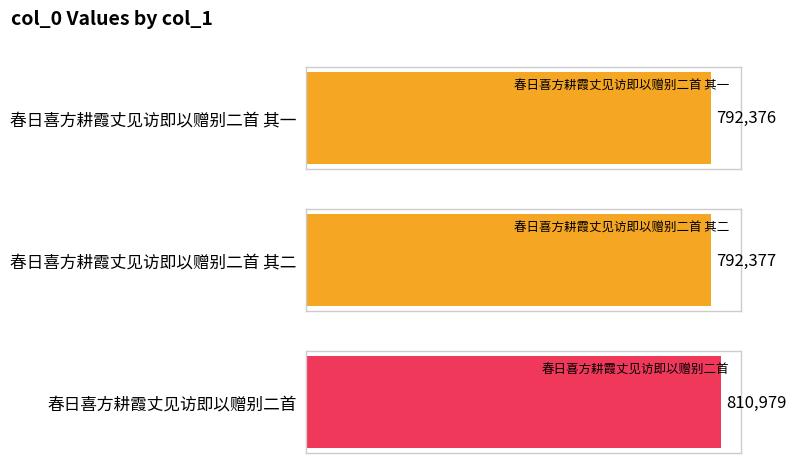

How many data points are less than 792377?

1